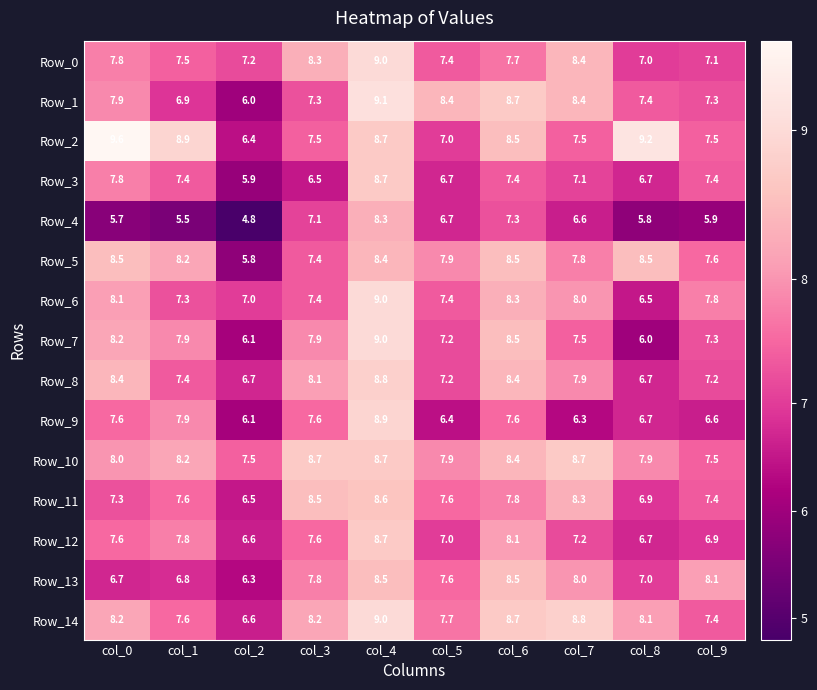

What is the lowest value of the Row_2 series?

6.4